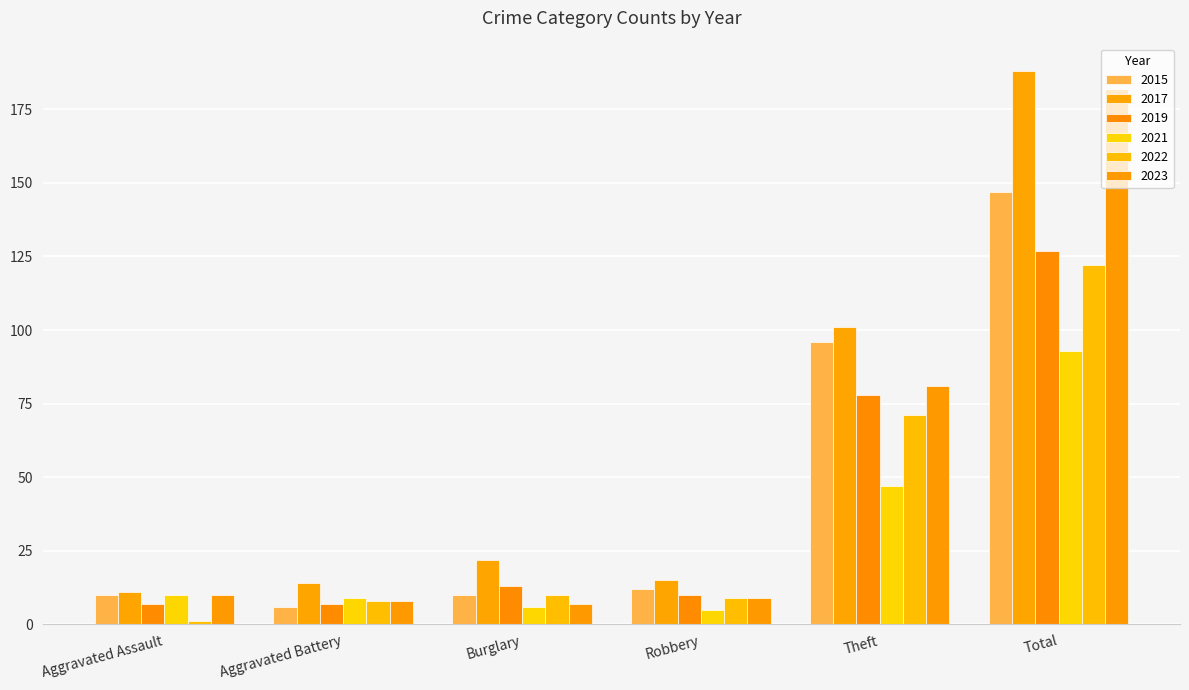

What is the sum of the 2022 values at Aggravated Assault and Burglary?

11